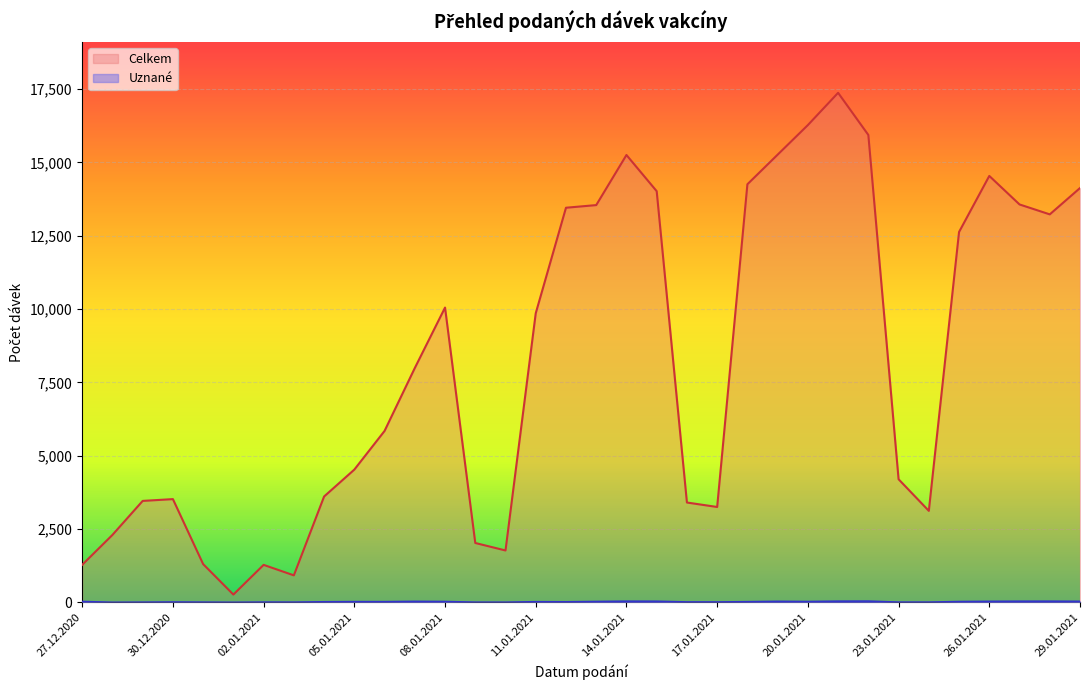

True or false: Celkem has a value of 2303 at 28.12.2020.

True